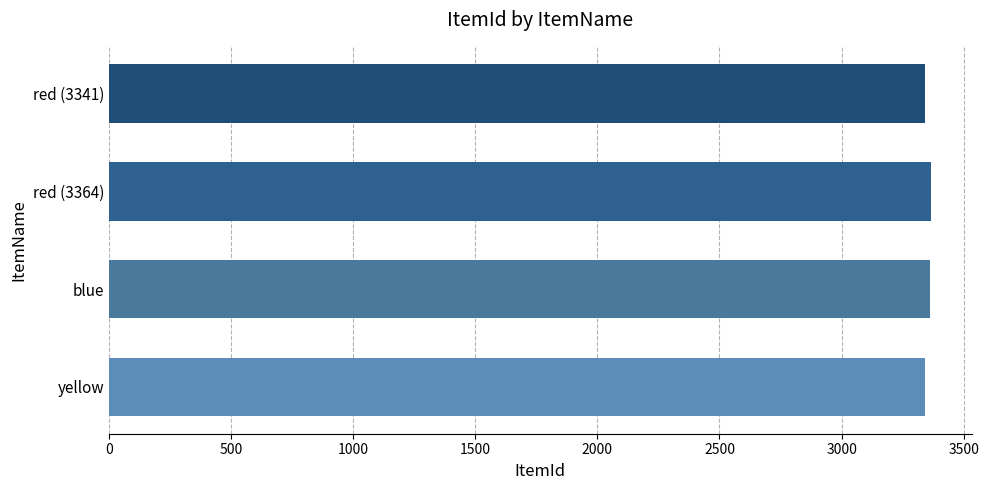

Count the number of data series in this chart.

1